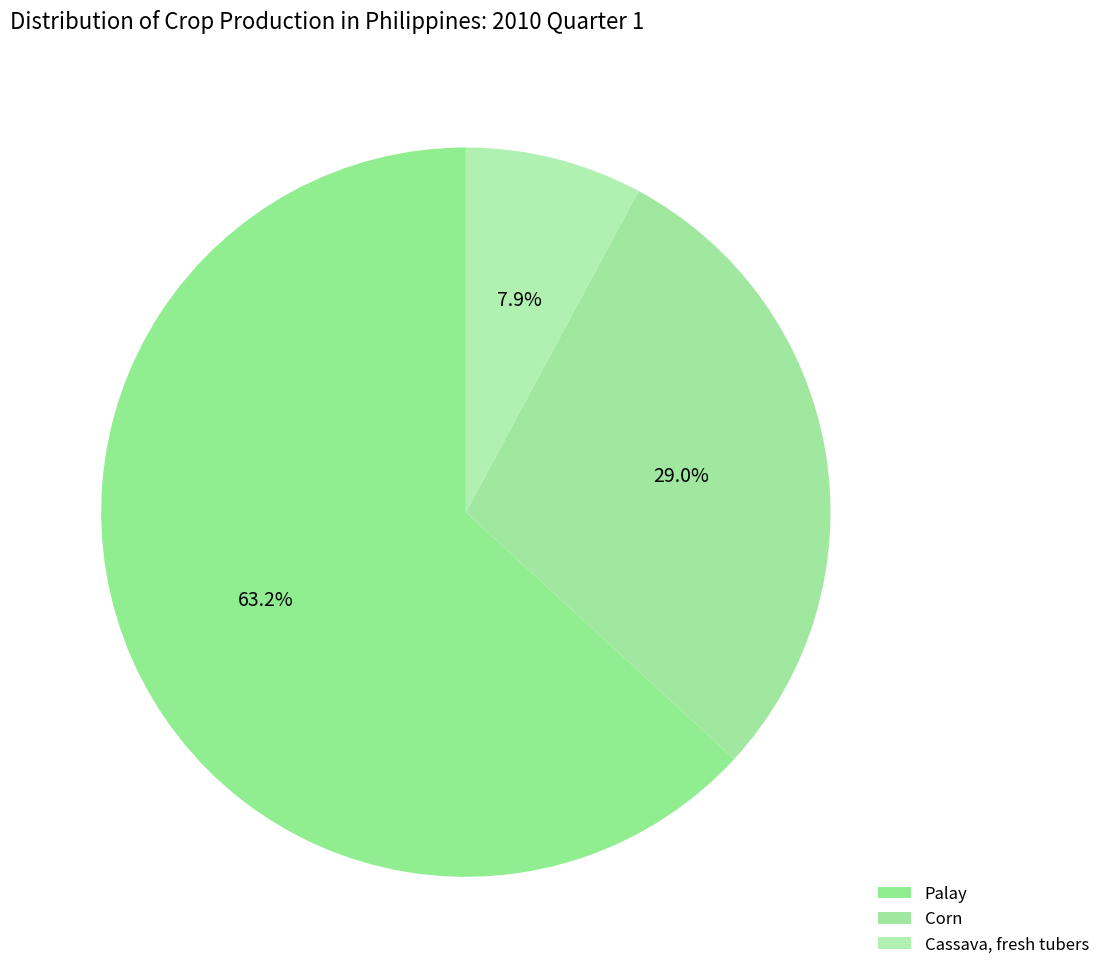

Is the sum of Cassava, fresh tubers and Palay greater than half?

Yes